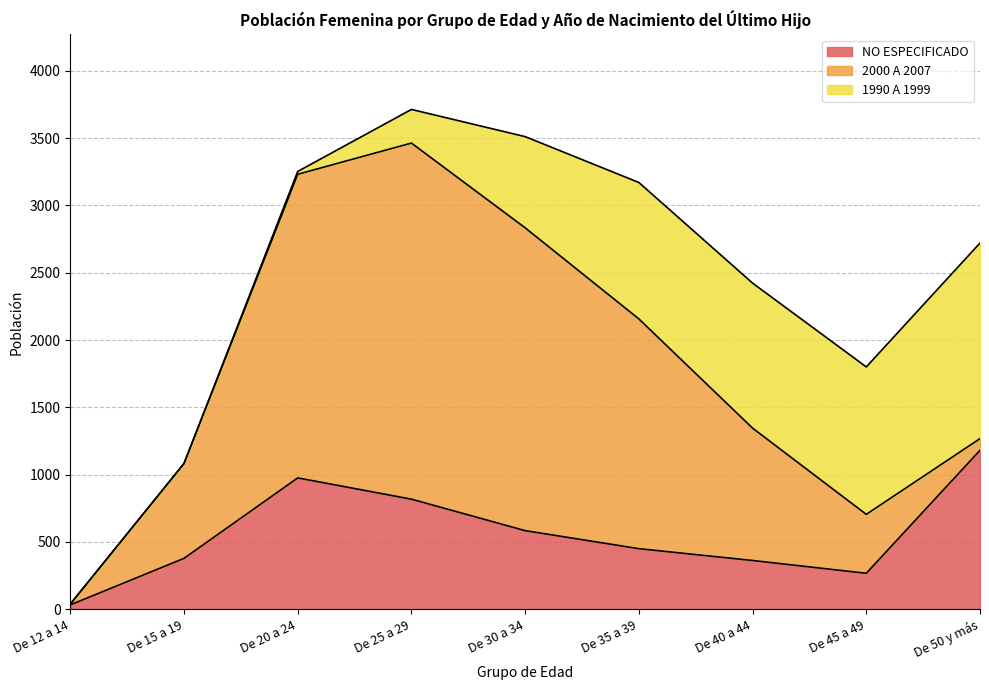

Rank the series at De 30 a 34 from highest to lowest value.

2000 A 2007, 1990 A 1999, NO ESPECIFICADO